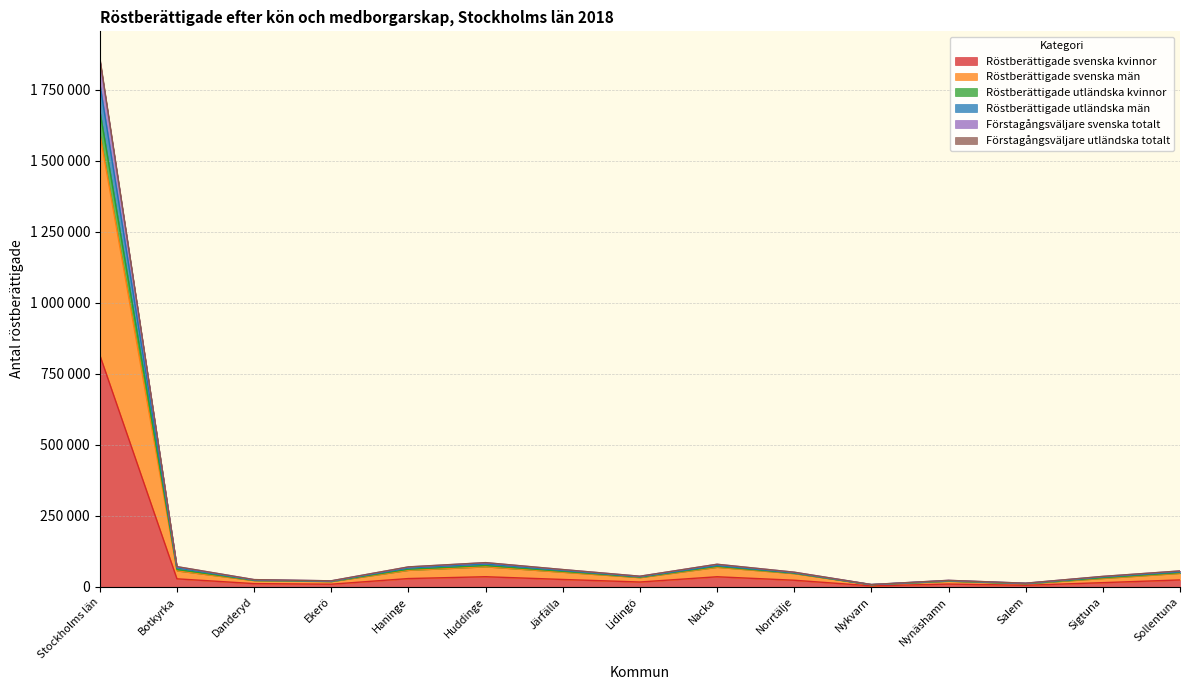

True or false: Röstberättigade utländska män has more than 2 points higher than both neighbors.

True